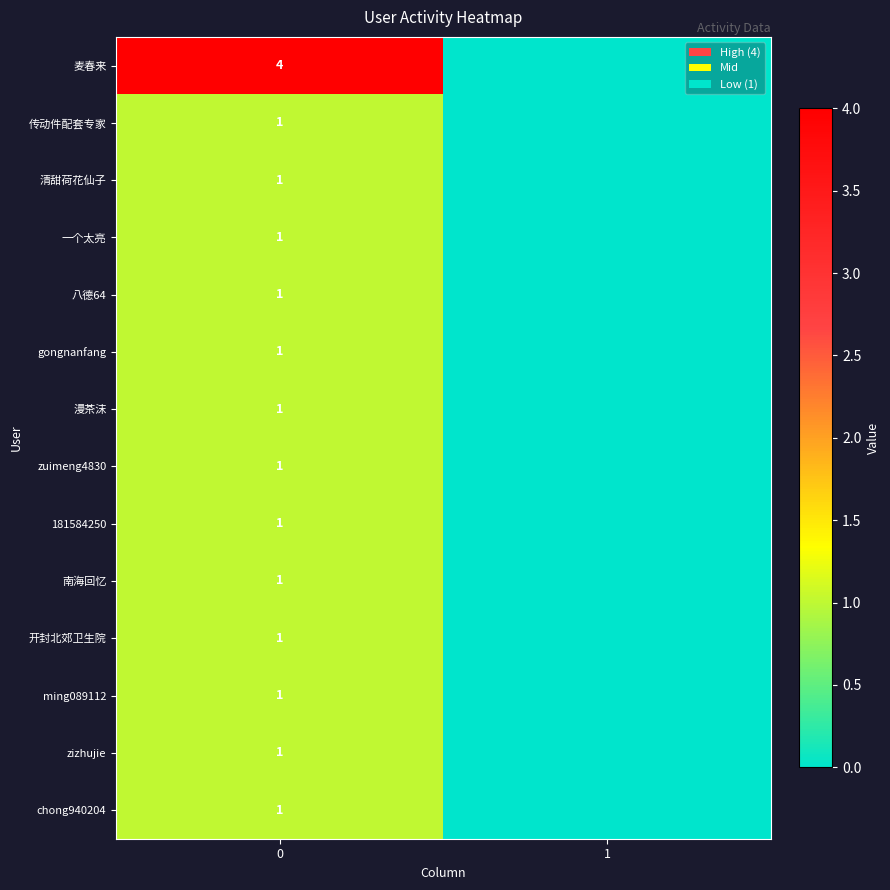

What is the difference between the highest and lowest values at 0?

3